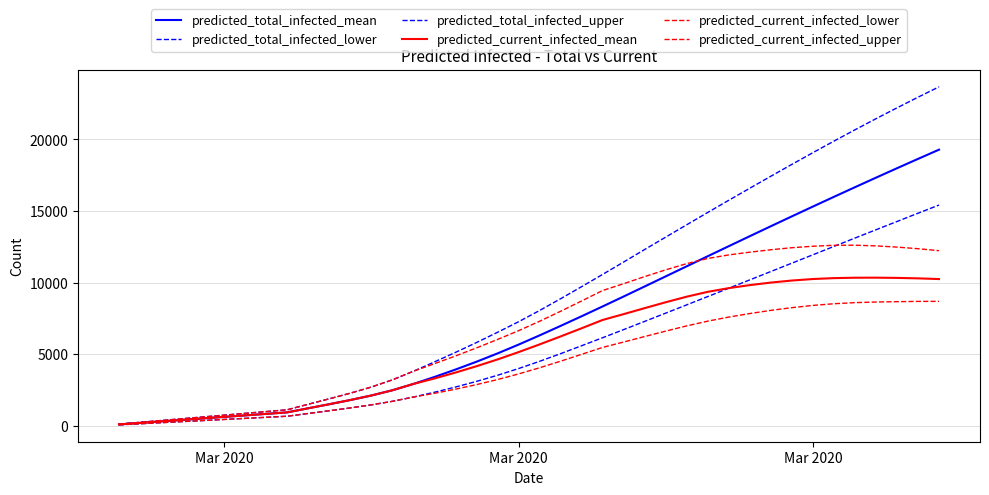

Does the chart have visible grid lines?

Yes